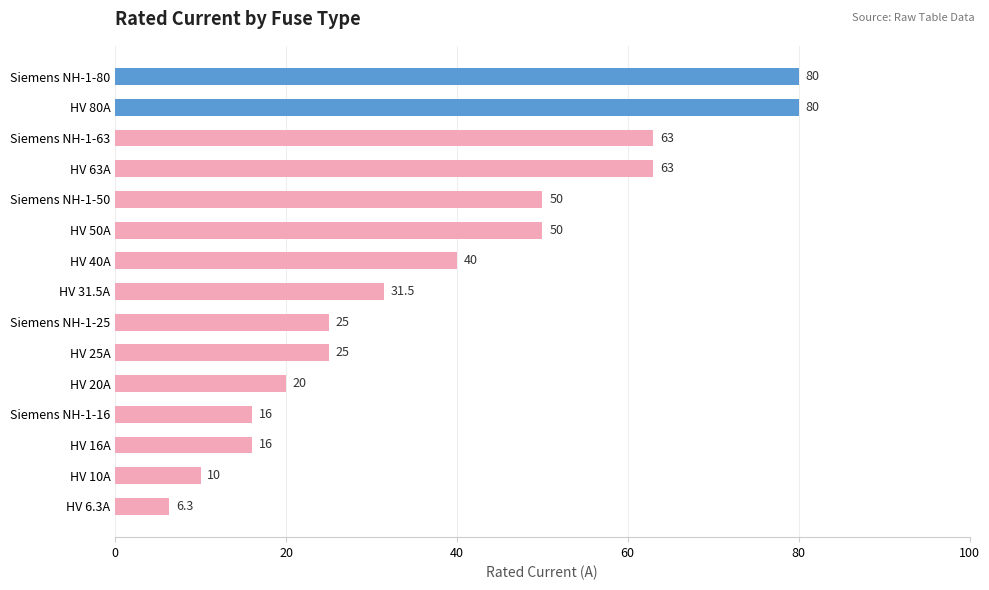

What is the average value?

38.4